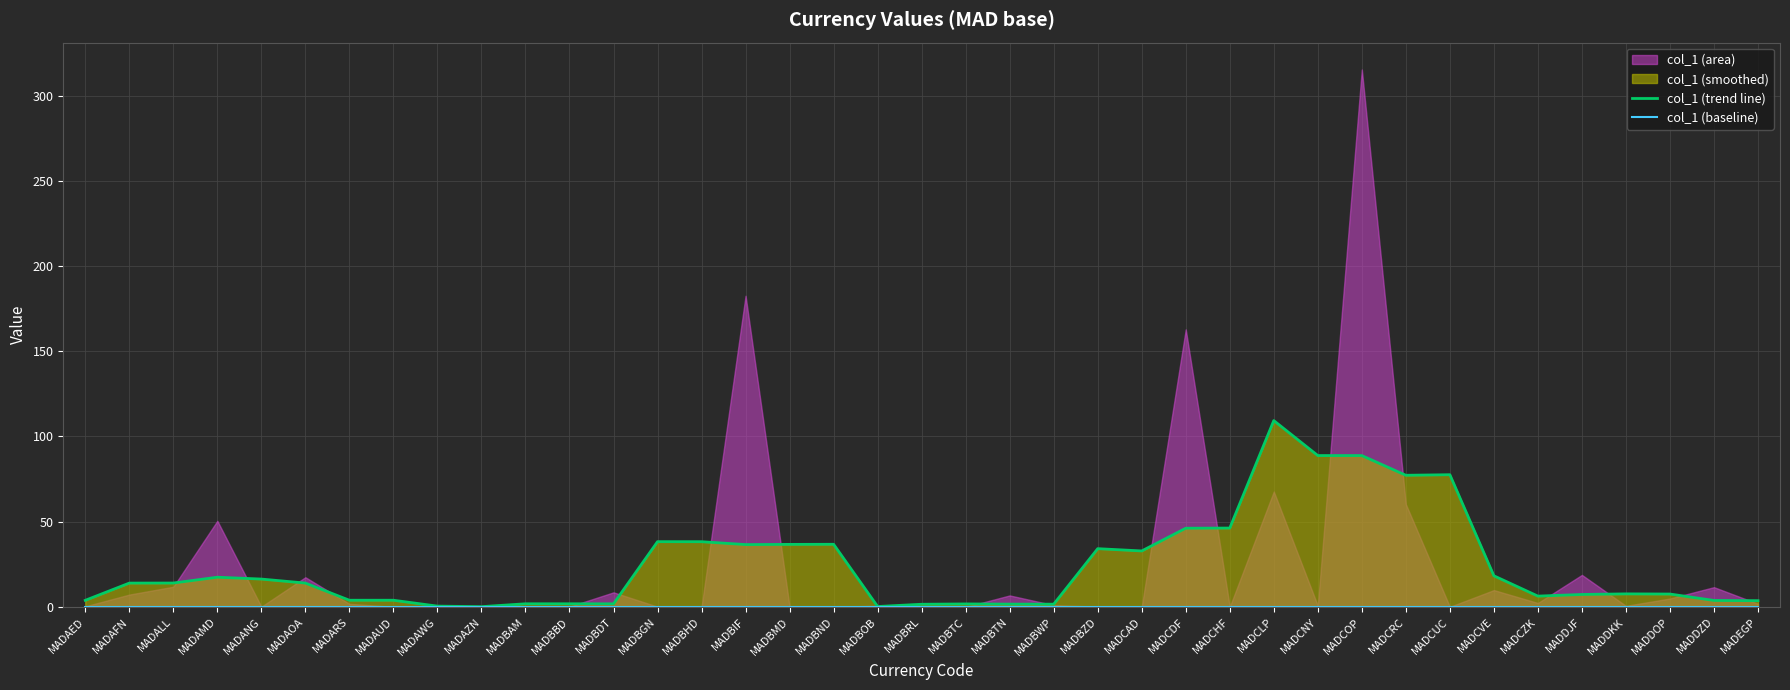

At which category is the sum across all series the highest?

MADCLP